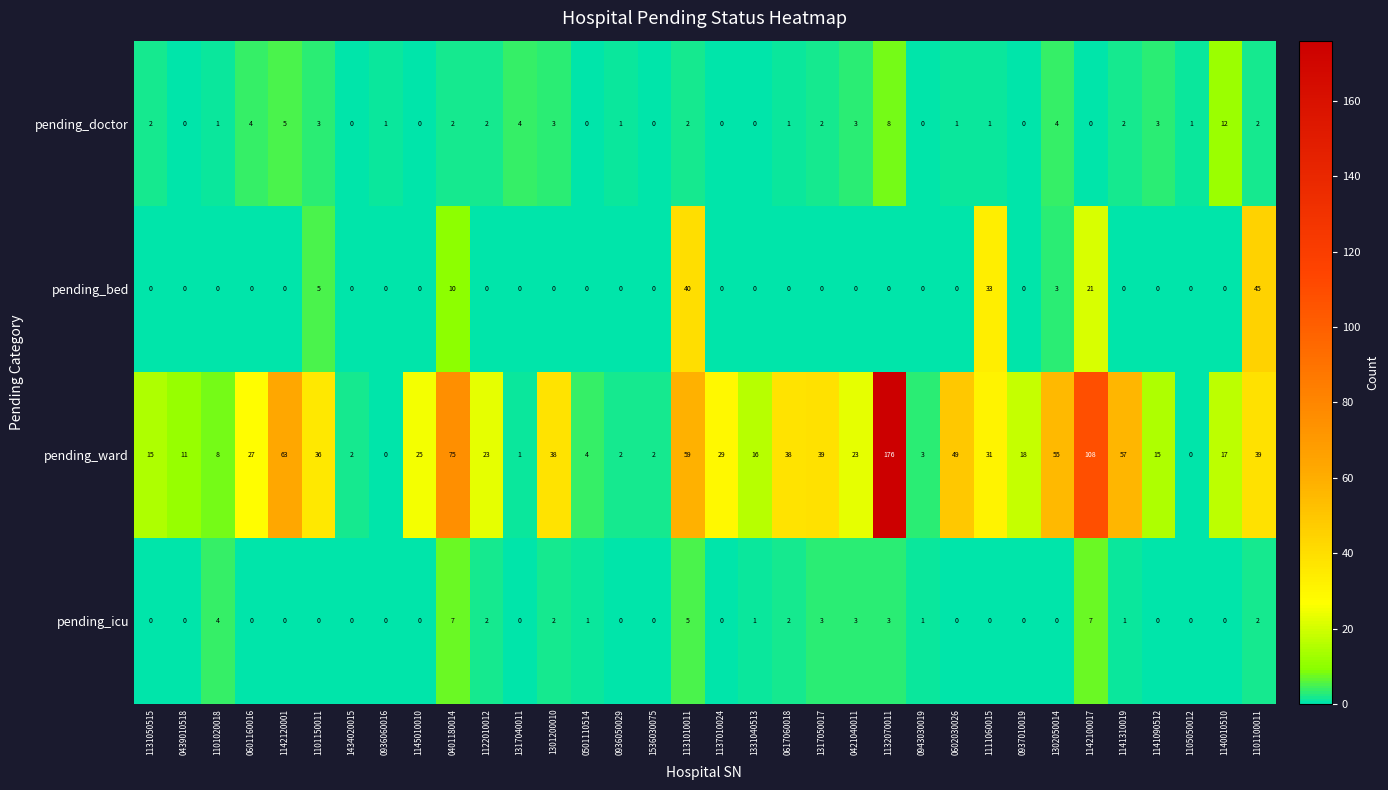

At which label is pending_doctor closest to 6?

1142120001